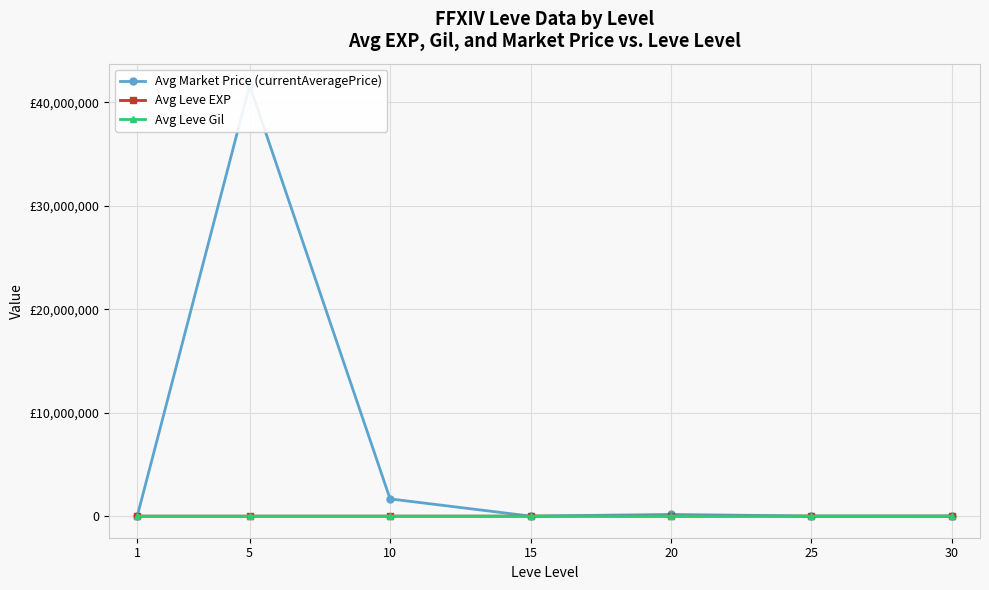

What is the total value across all series at 5?

41667975.0